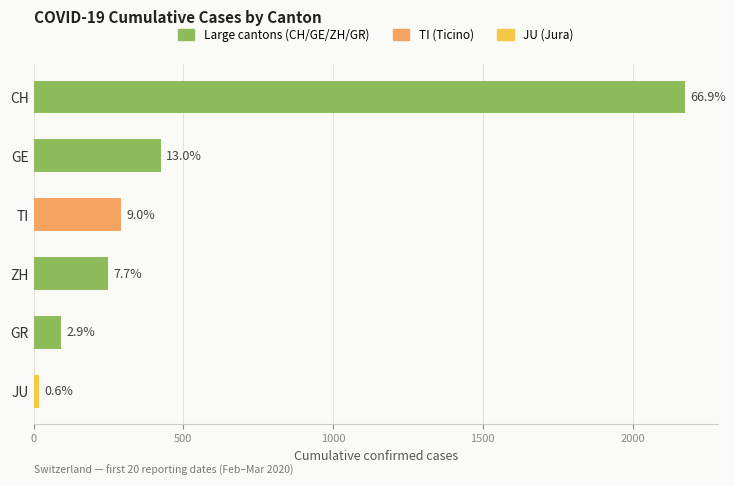

Are the bars horizontal?

Yes